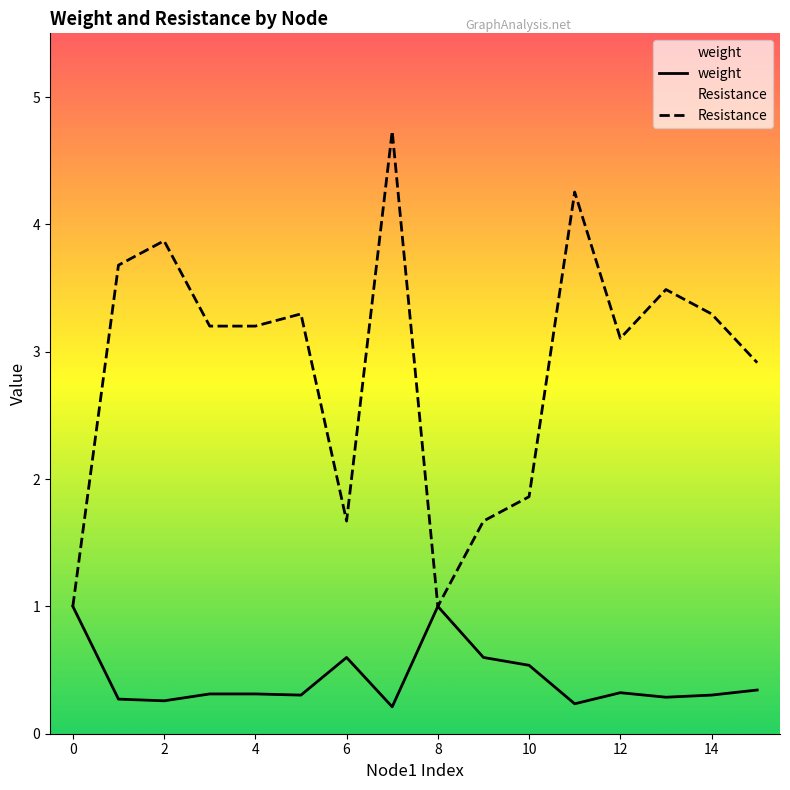

What is the difference between the maximum and minimum values in the weight series?

0.8